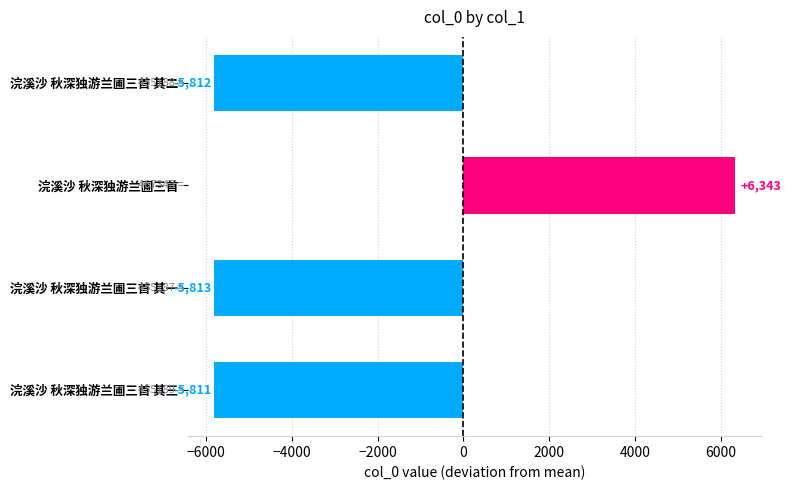

What is the label of the 2nd bar from the top?

浣溪沙 秋深独游兰圃三首